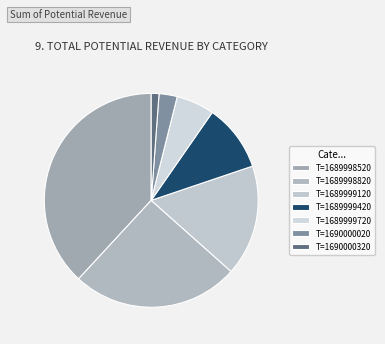

Which slice is the smallest?

T=1690000320